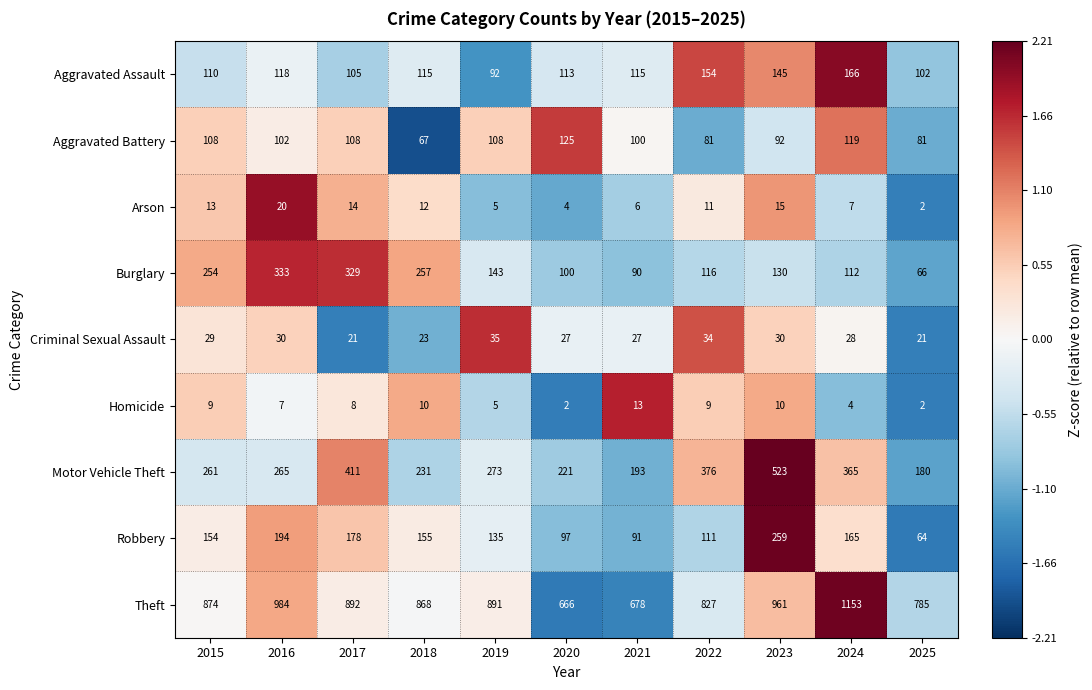

Which series has the widest spread of values?

Theft